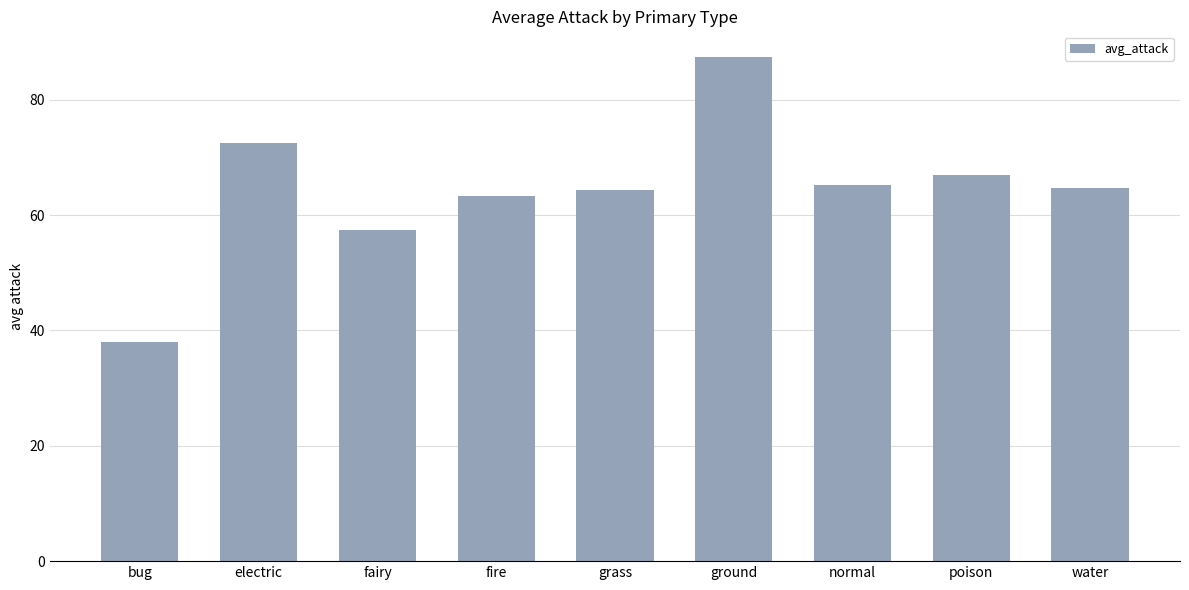

What is the label of the 5th bar from the right?

grass